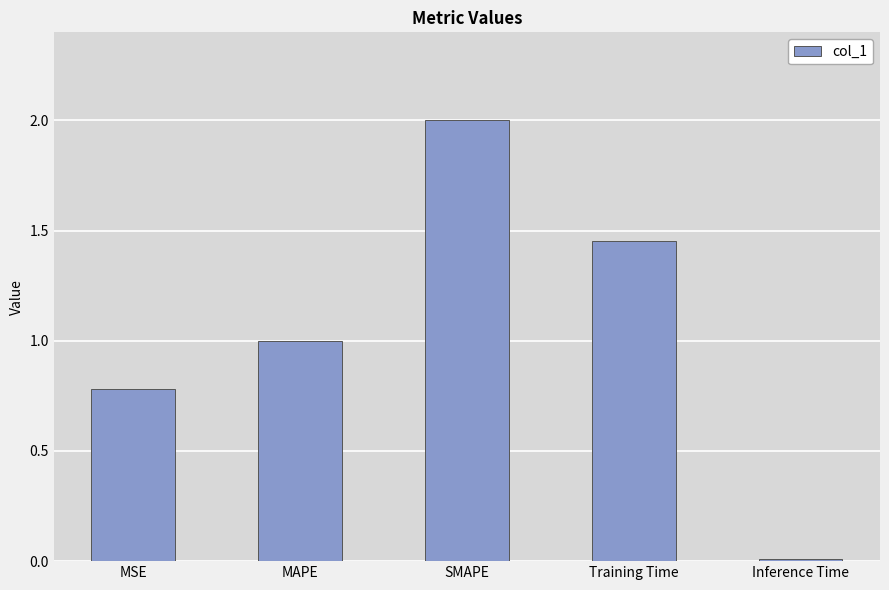

Rank the categories by value from highest to lowest.

SMAPE, Training Time, MAPE, MSE, Inference Time